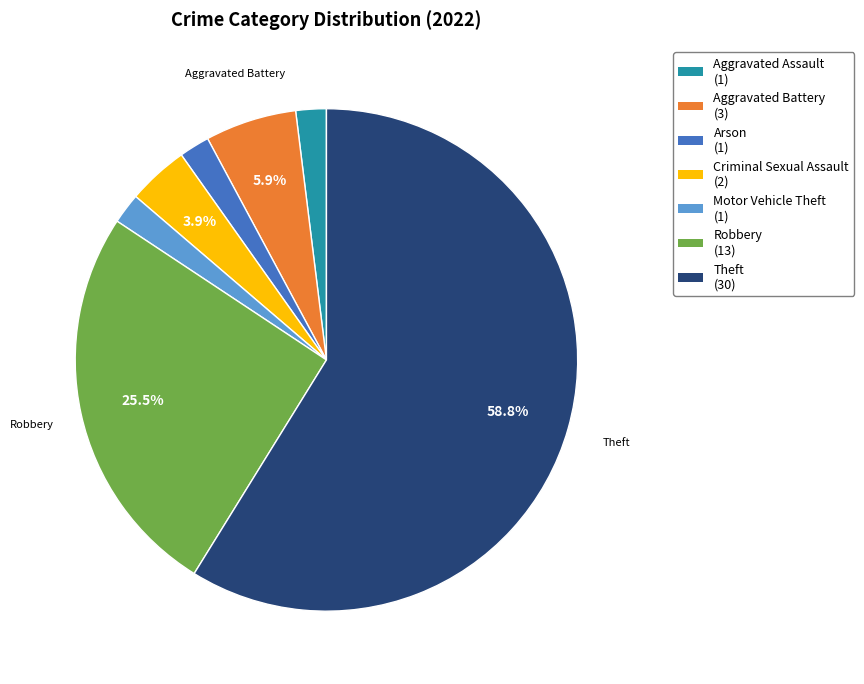

Which category has the biggest portion of the pie?

Theft (30)